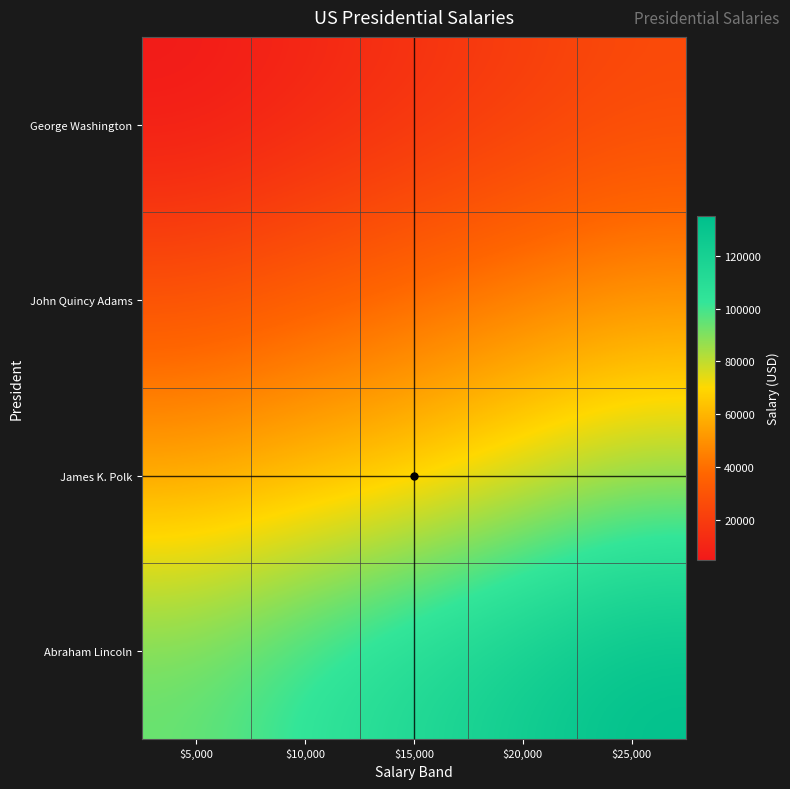

What is the total value across all series at $5,000?

185000